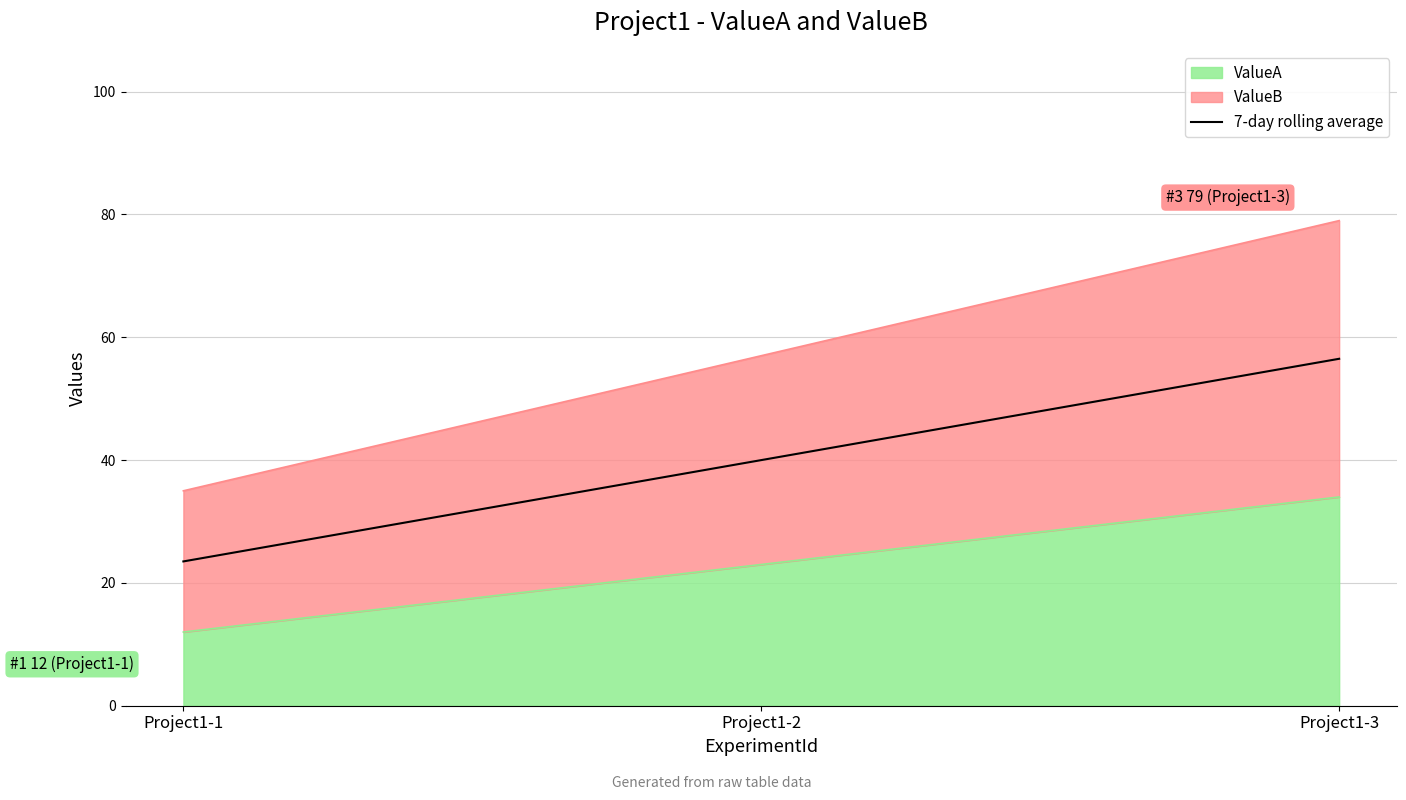

Where does the data first go above 40?

Project1-3